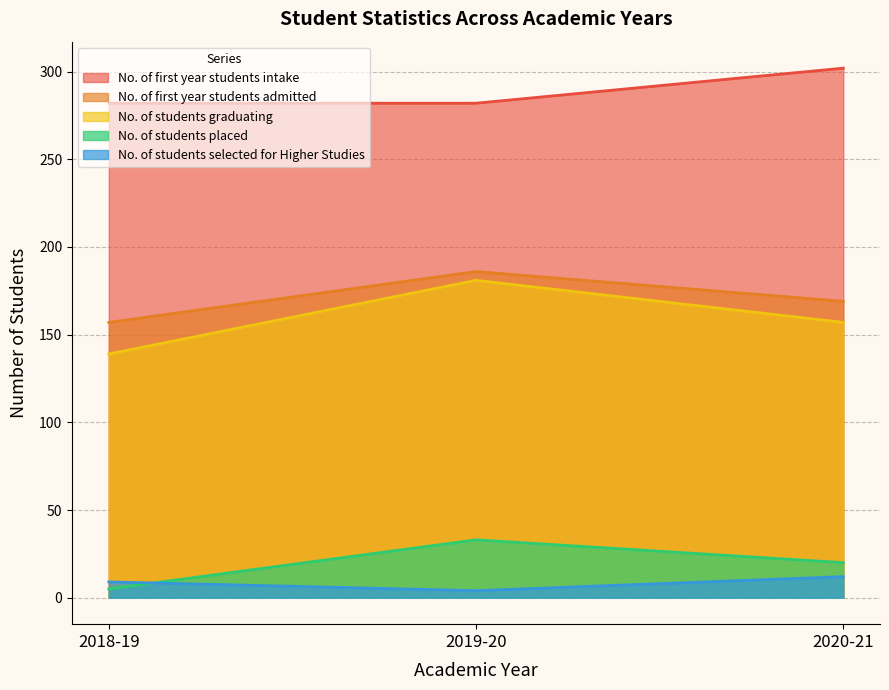

Which series has the widest spread of values?

No. of students graduating